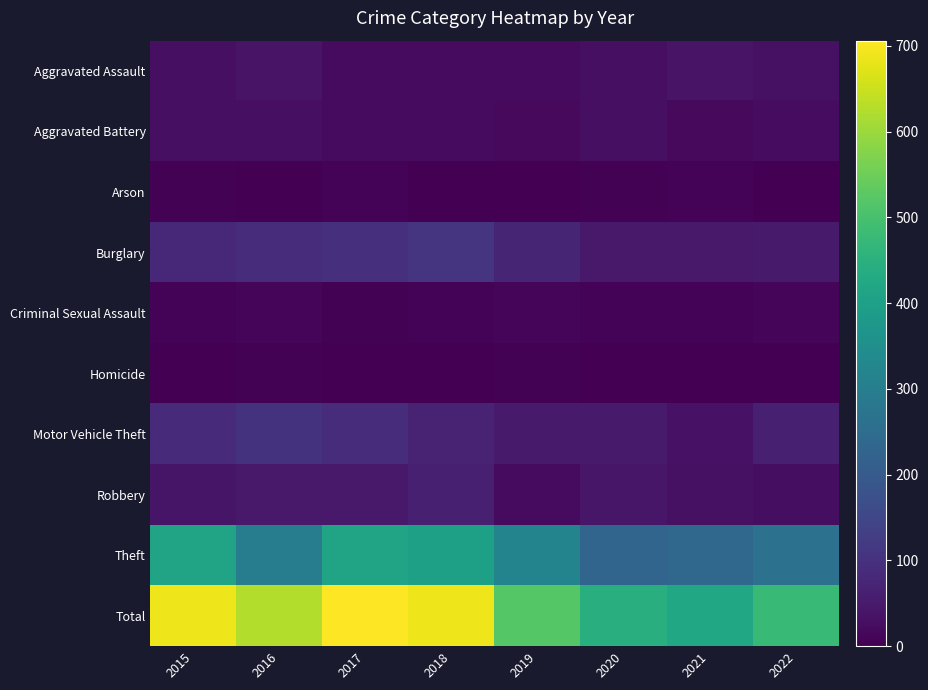

List the series in order of their peak value, lowest first.

Homicide, Arson, Criminal Sexual Assault, Aggravated Battery, Aggravated Assault, Robbery, Motor Vehicle Theft, Burglary, Theft, Total